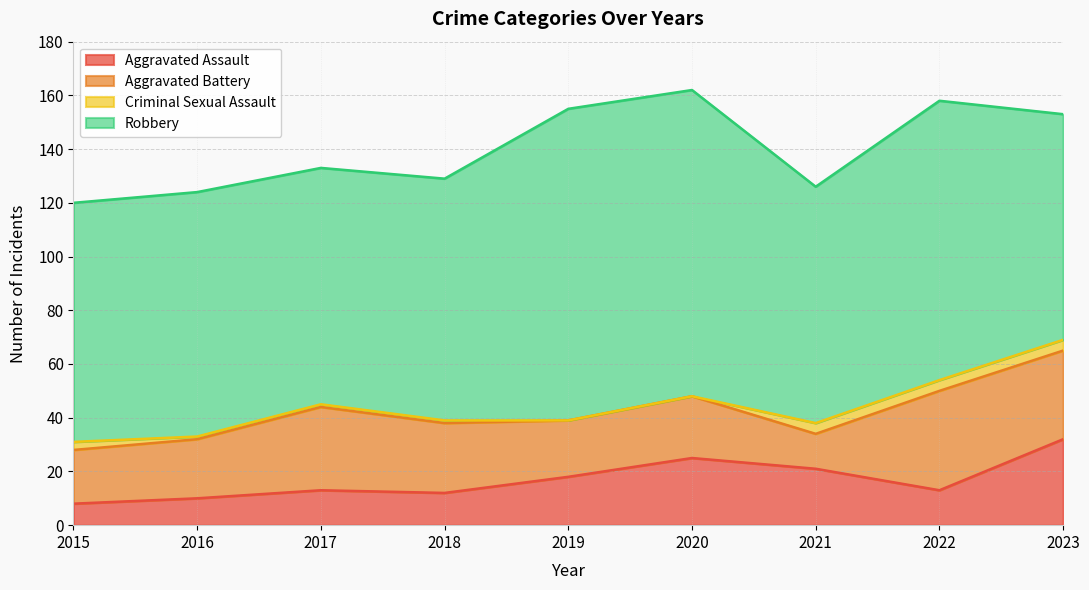

Which series ends up on top after the final intersection of Aggravated Assault and Aggravated Battery?

Aggravated Battery